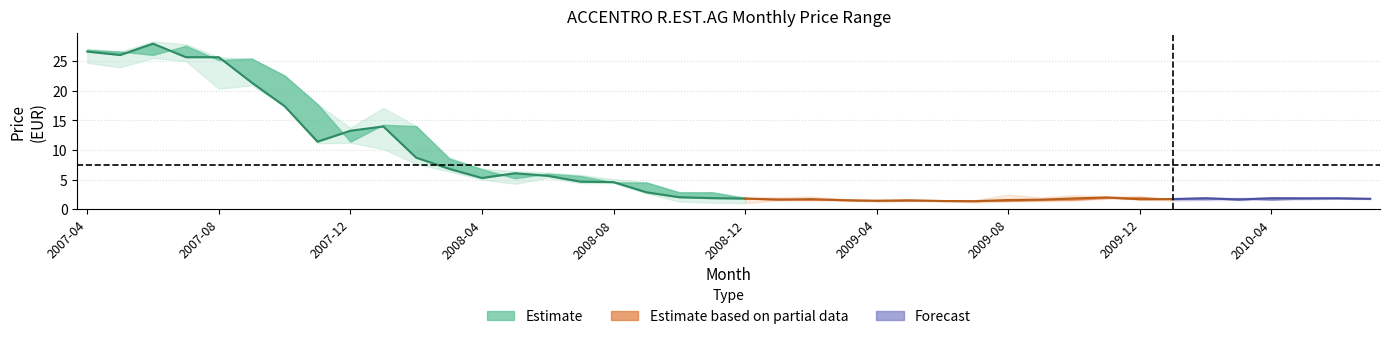

Which has a higher value, 2010-06 or 2009-01?

2010-06